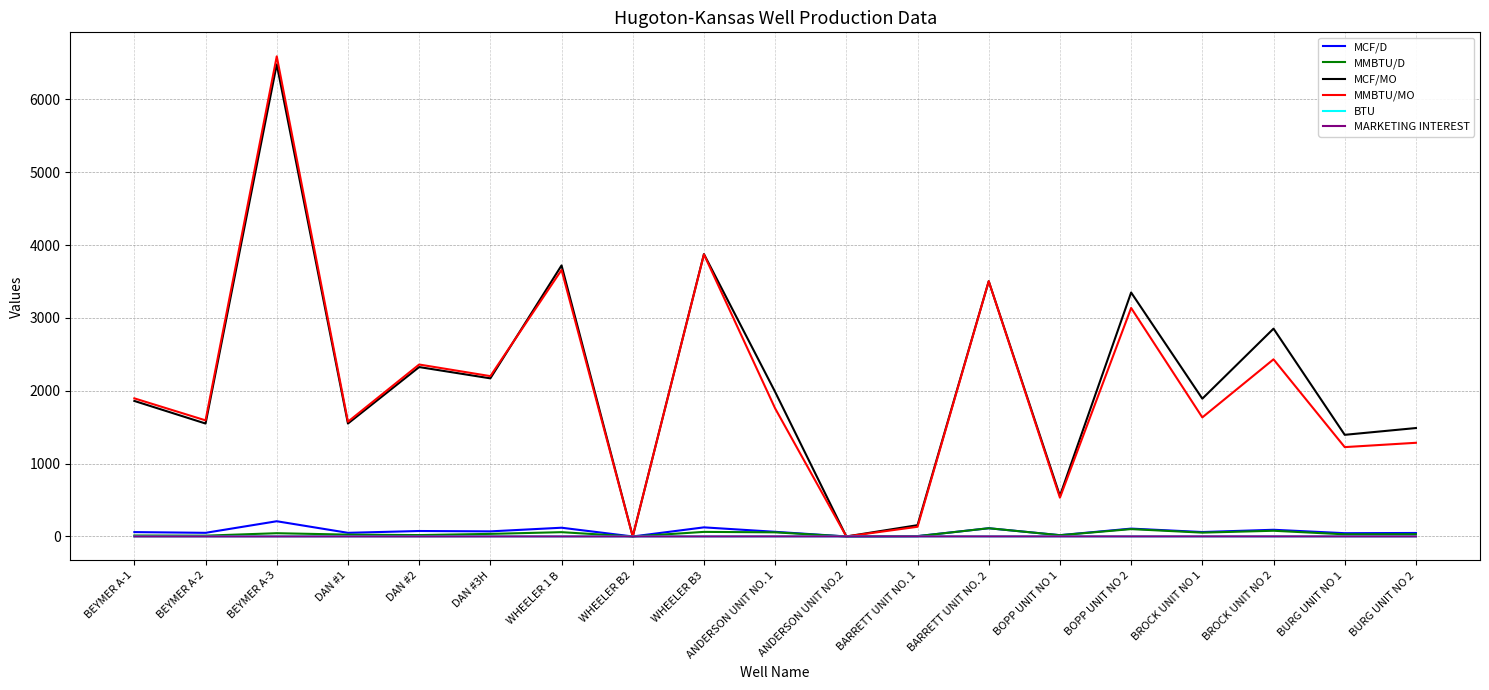

What value does the BTU series have at BEYMER A-2?

1.0